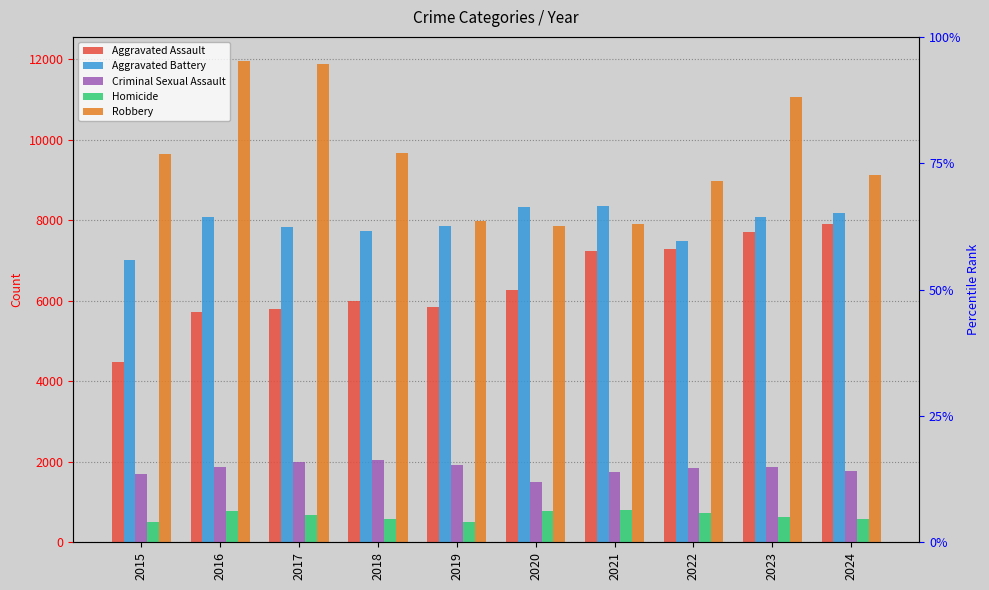

What are all the series names shown in the legend?

Aggravated Assault, Aggravated Battery, Criminal Sexual Assault, Homicide, Robbery